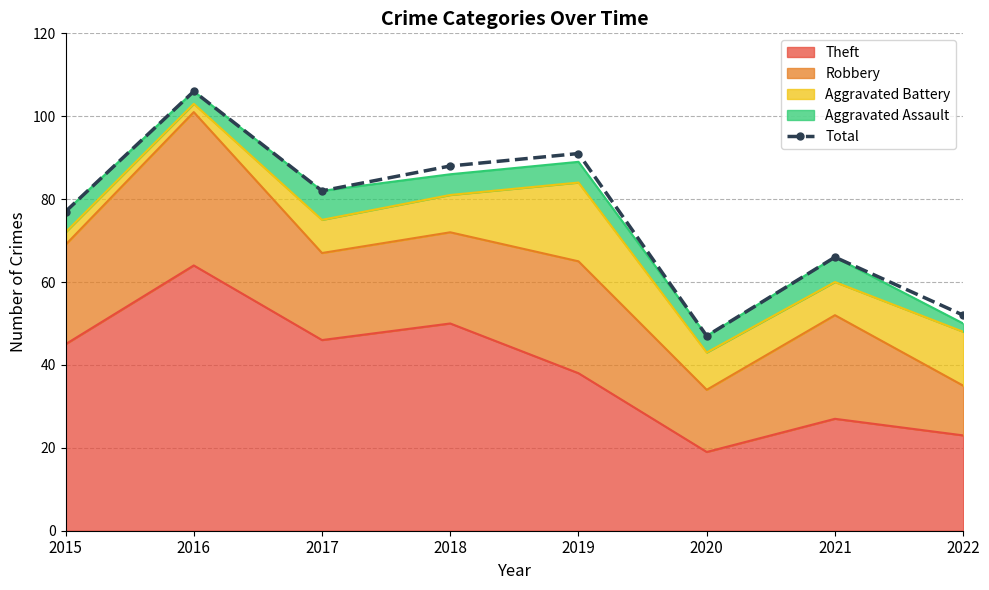

What is the approximate value at 2021, to the nearest 10?

70